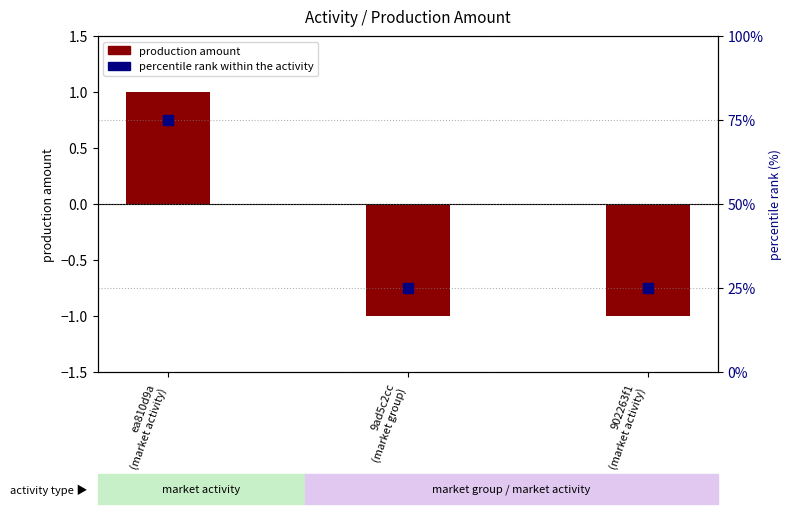

Which series contains the lowest Y value?

production amount